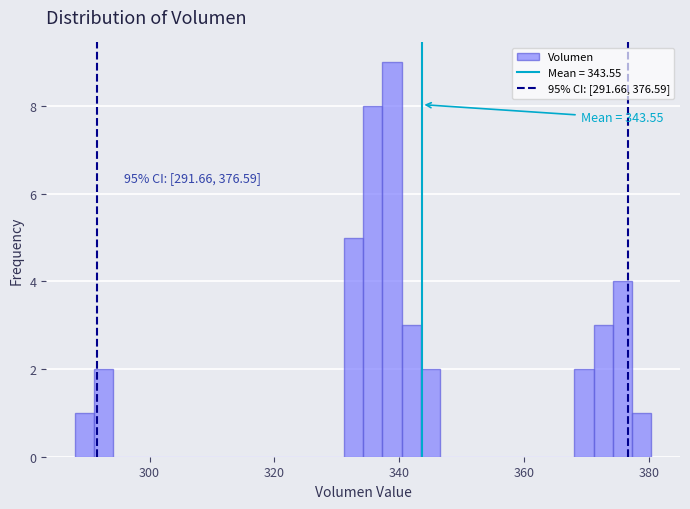

Around what value on the x-axis is the tallest bar? Give the approximate position of its centre, as read against the axis.

338